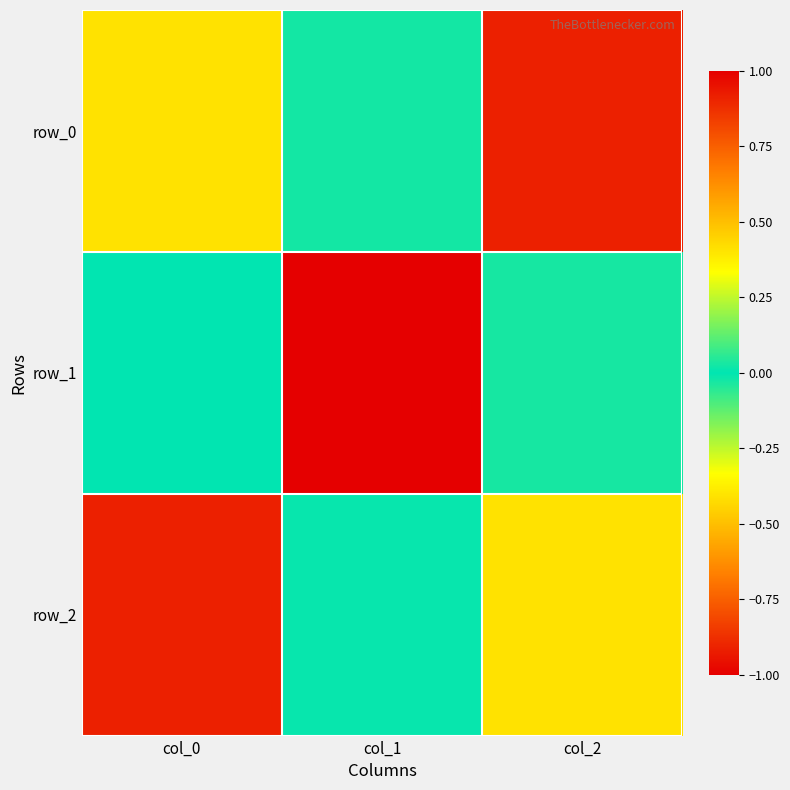

Reading right to left, what are all the values shown in this chart?

row_0: -0.9	0.0	0.4
row_1: 0.0	1.0	-0.0
row_2: 0.4	-0.0	0.9